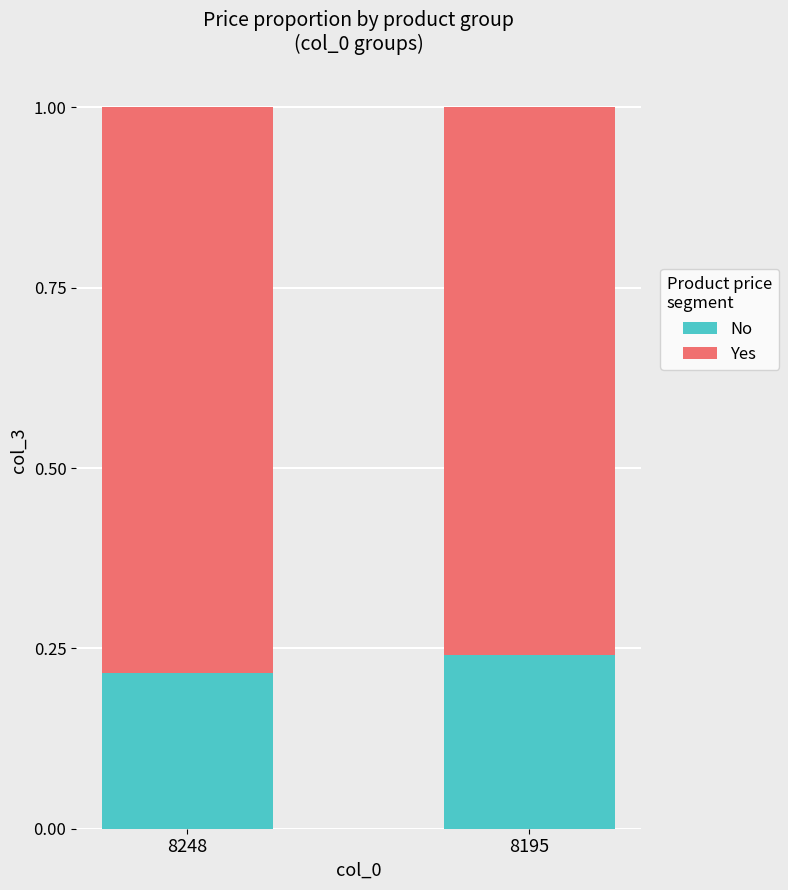

At which label does No reach its minimum?

8248